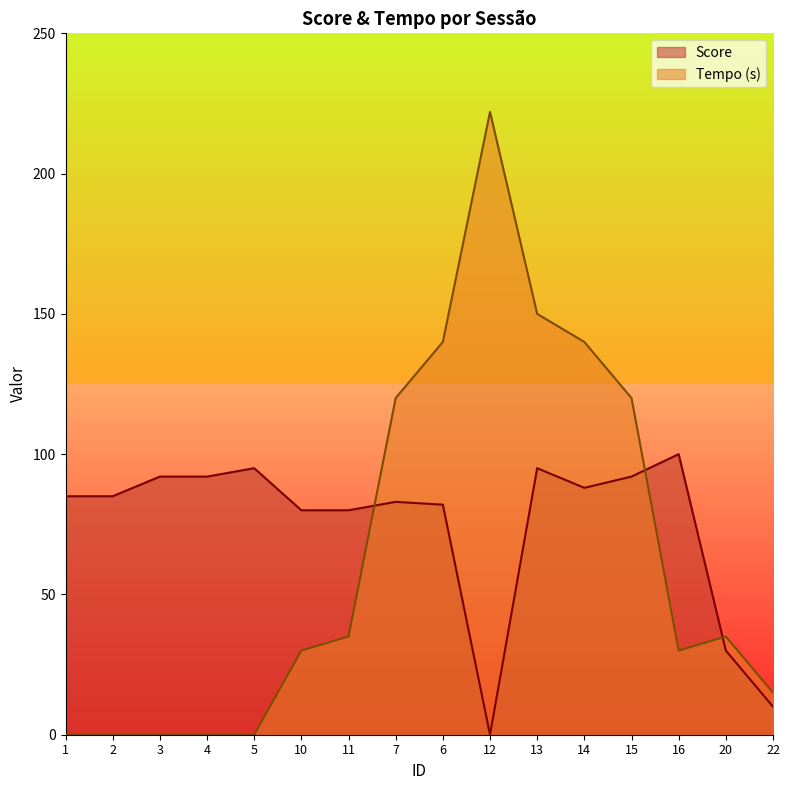

At which label does Tempo (s) first exceed 35?

7